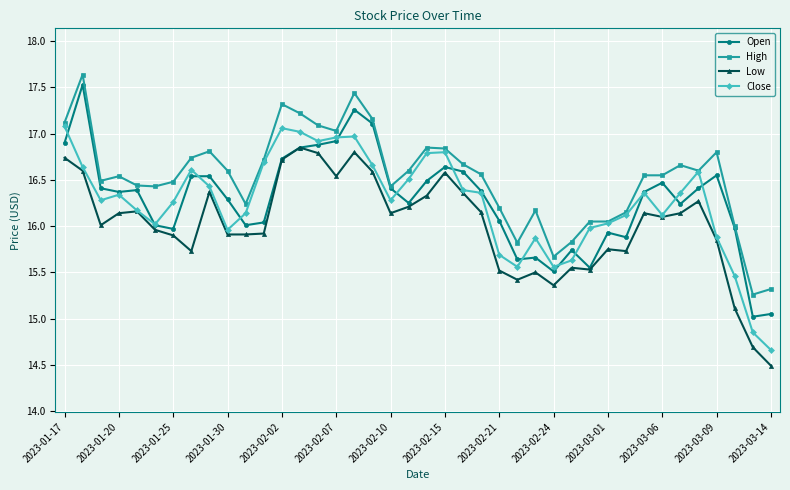

Which series has the largest total across all categories?

High